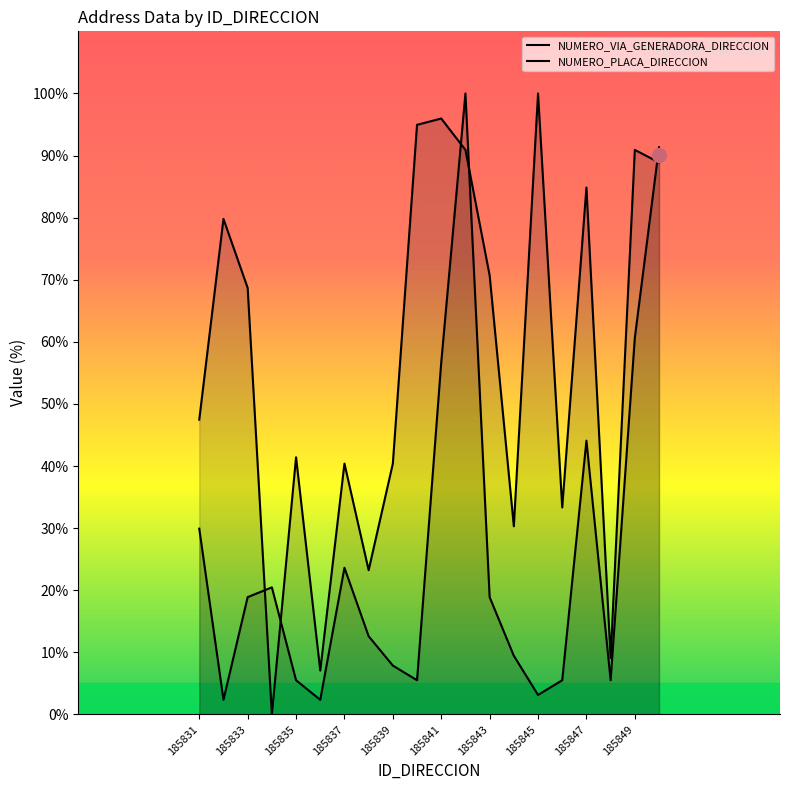

Is the value of NUMERO_VIA_GENERADORA_DIRECCION at 185834 greater than the value of NUMERO_PLACA_DIRECCION at 185849?

No